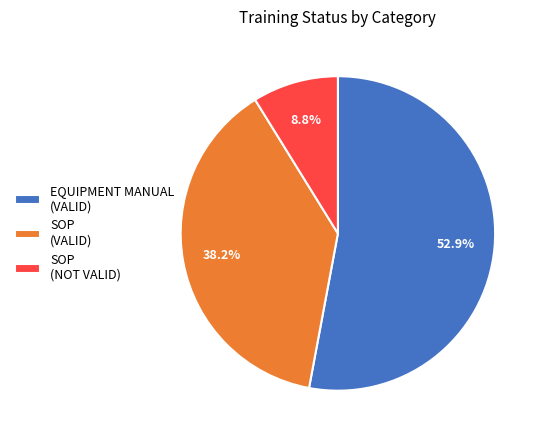

Rank the categories by value from lowest to highest.

SOP (NOT VALID), SOP (VALID), EQUIPMENT MANUAL (VALID)